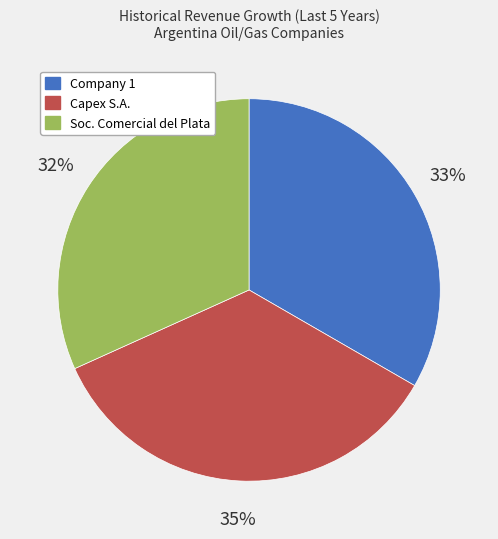

True or false: Capex S.A. accounts for 27% of the total.

False